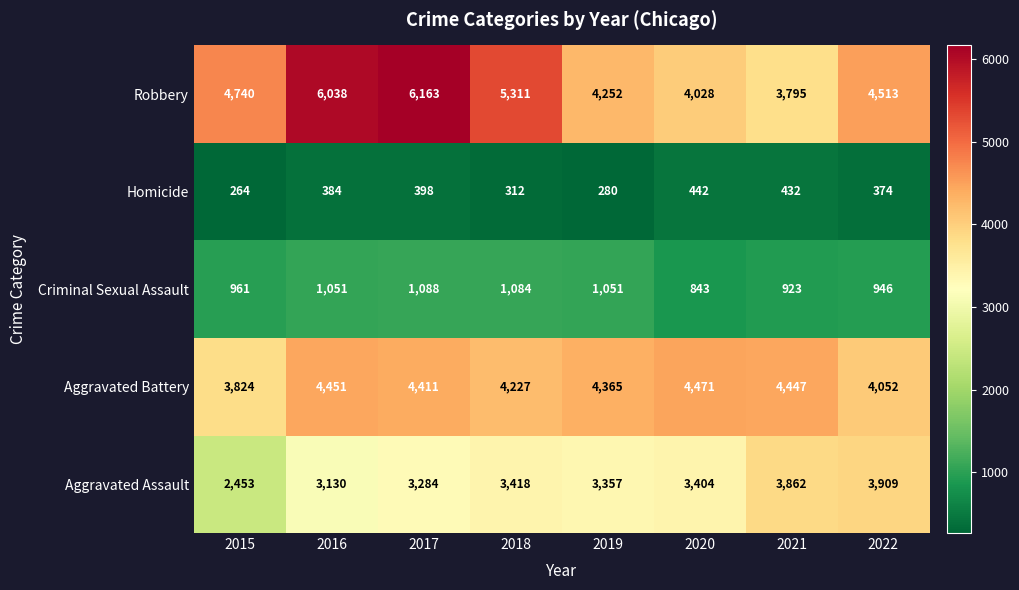

What is the lowest value of the Aggravated Battery series?

3824